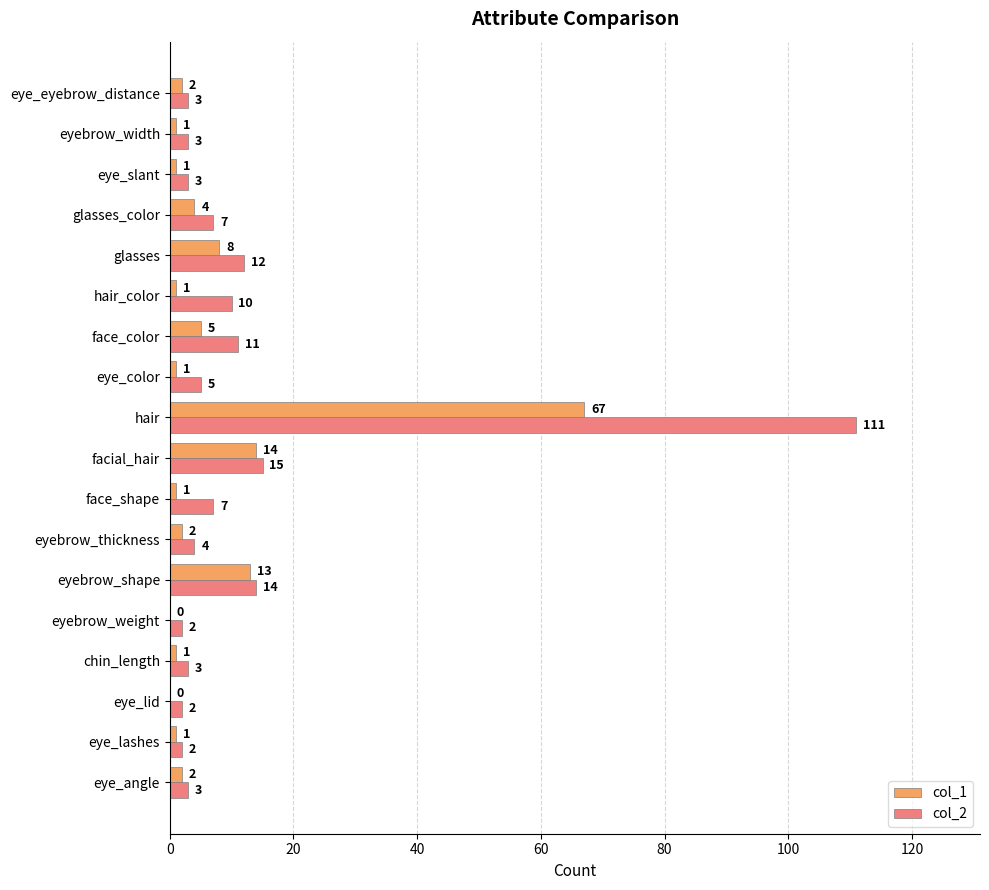

At which label does col_2 reach its peak?

hair